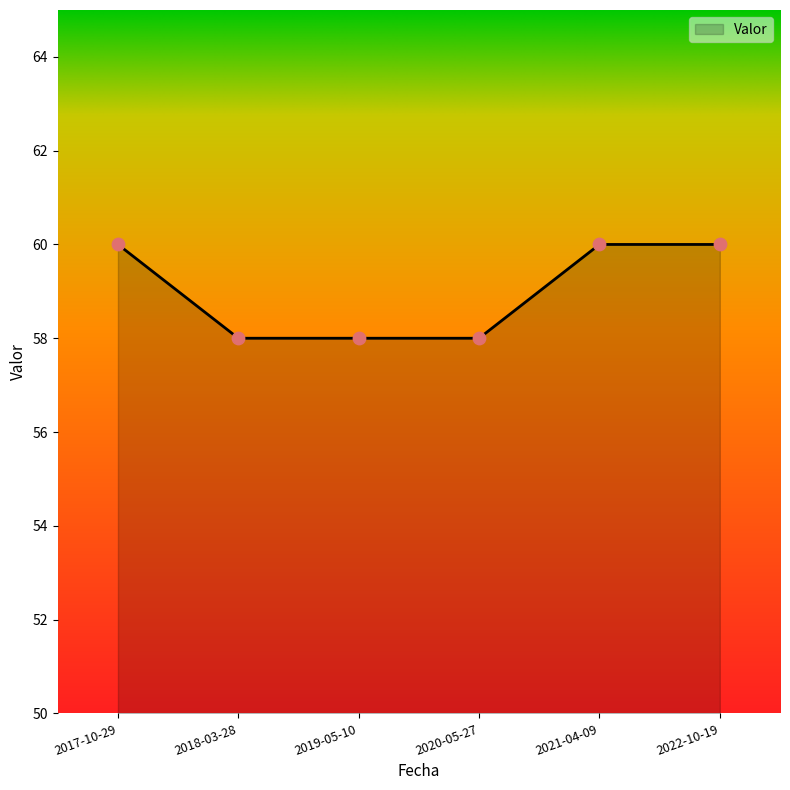

Which has a higher value, 2019-05-10 or 2017-10-29?

2017-10-29